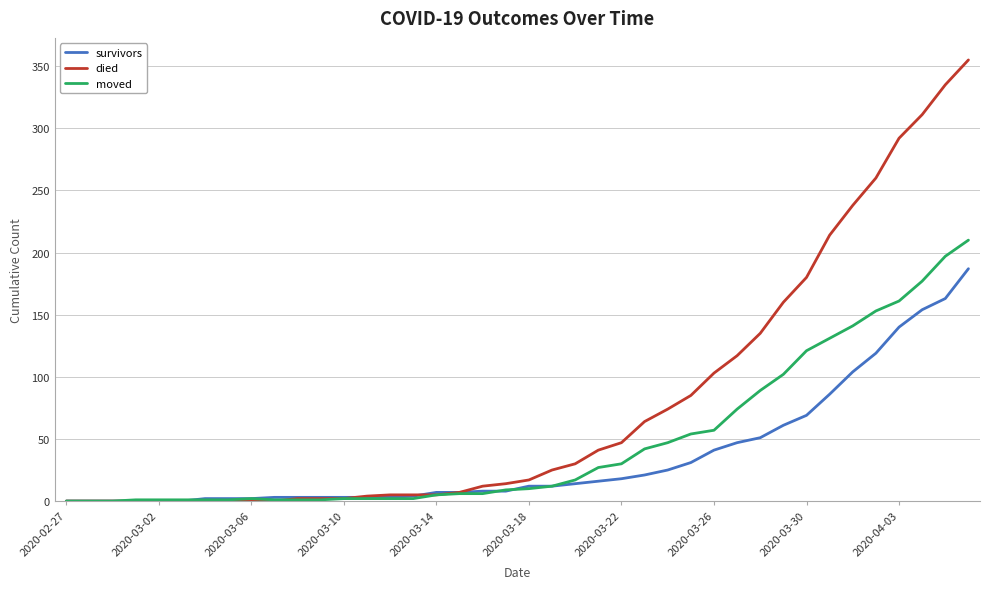

What is the maximum value shown in the chart?

355